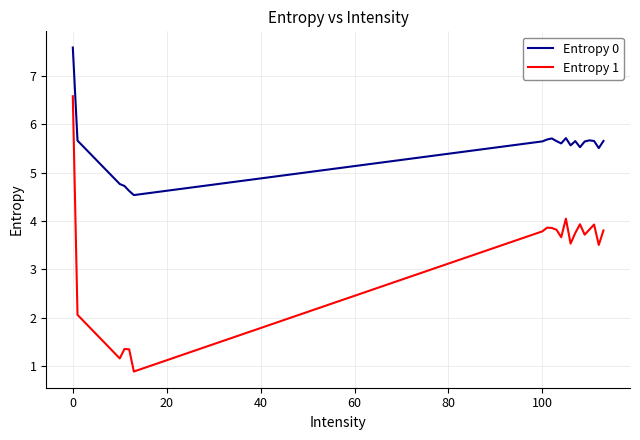

What is the difference between the maximum and minimum values in the Entropy 0 series?

3.1